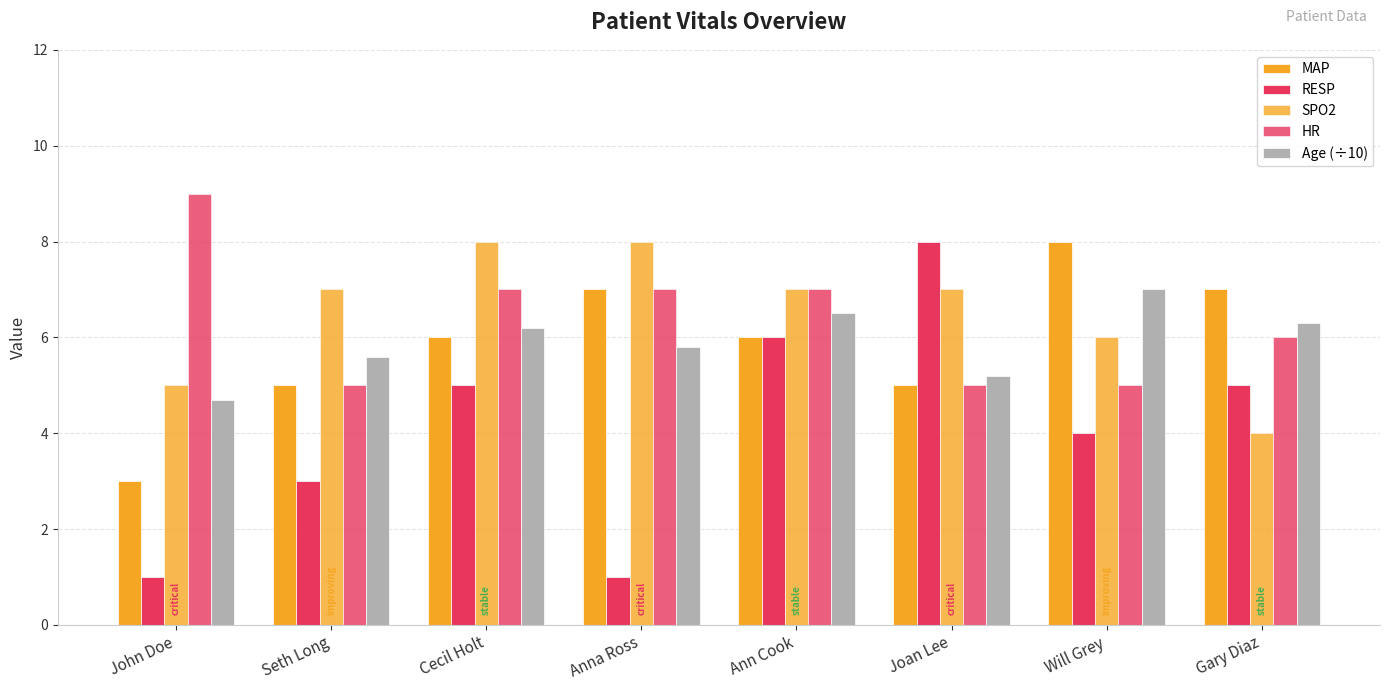

How many distinct data groups are displayed?

5